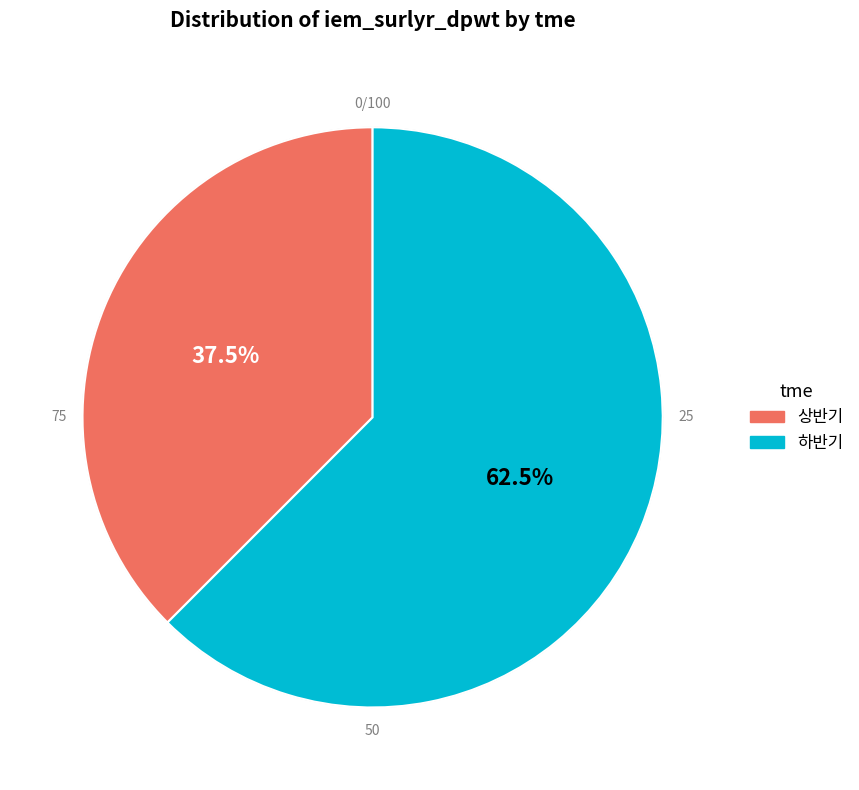

What is the smallest slice in the pie chart?

상반기